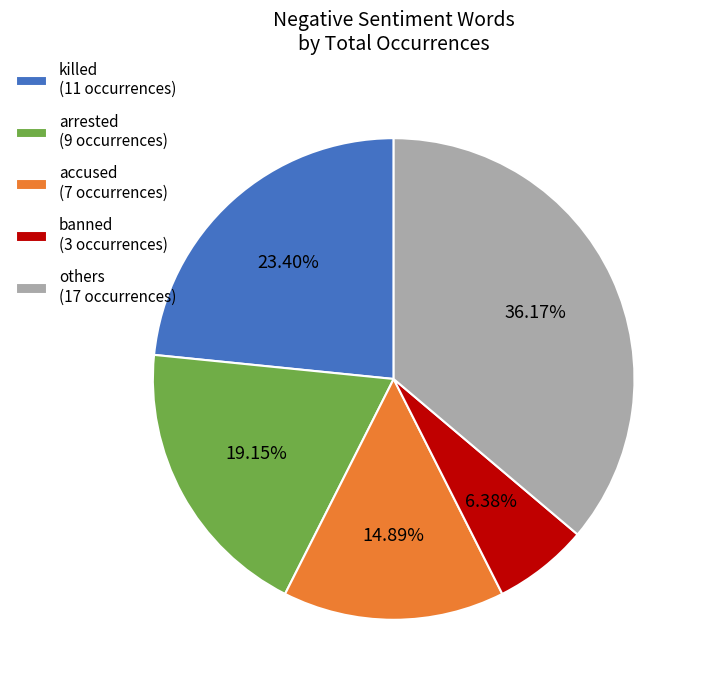

Is there a majority slice in this chart?

No